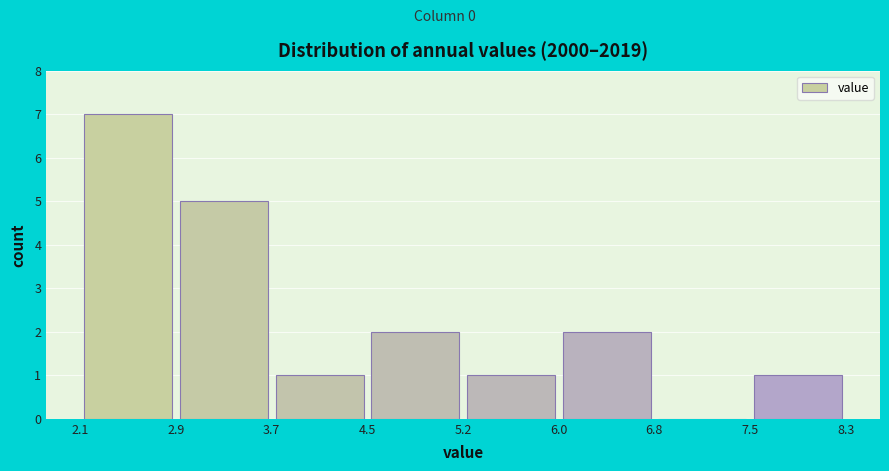

Over which range of the x-axis is the bar tallest?

2.1 to 2.9